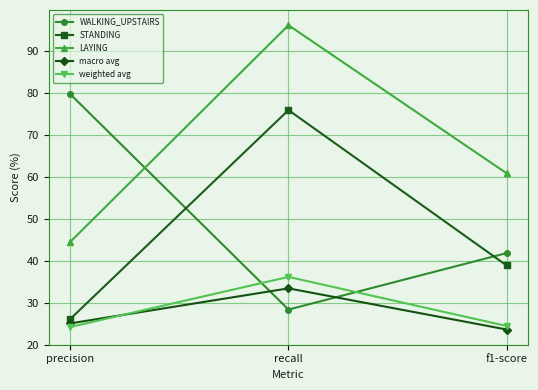

Is it true that weighted avg equals 24.2 at precision?

True